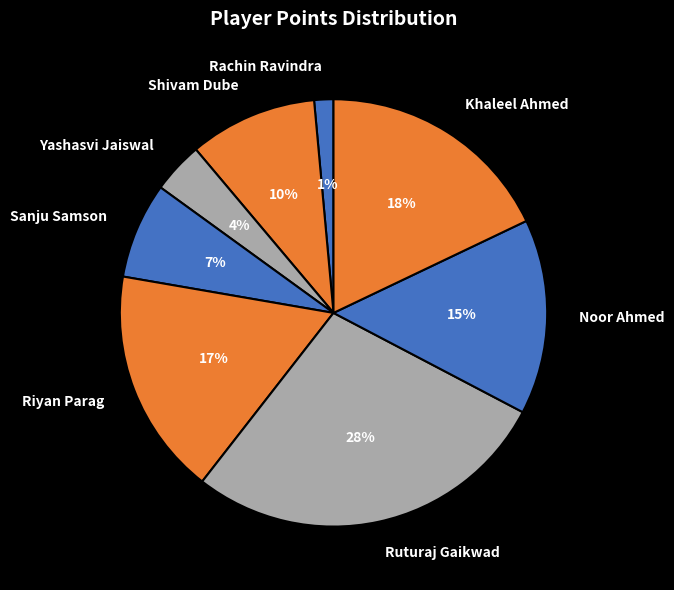

True or false: Khaleel Ahmed accounts for 18% of the total.

True